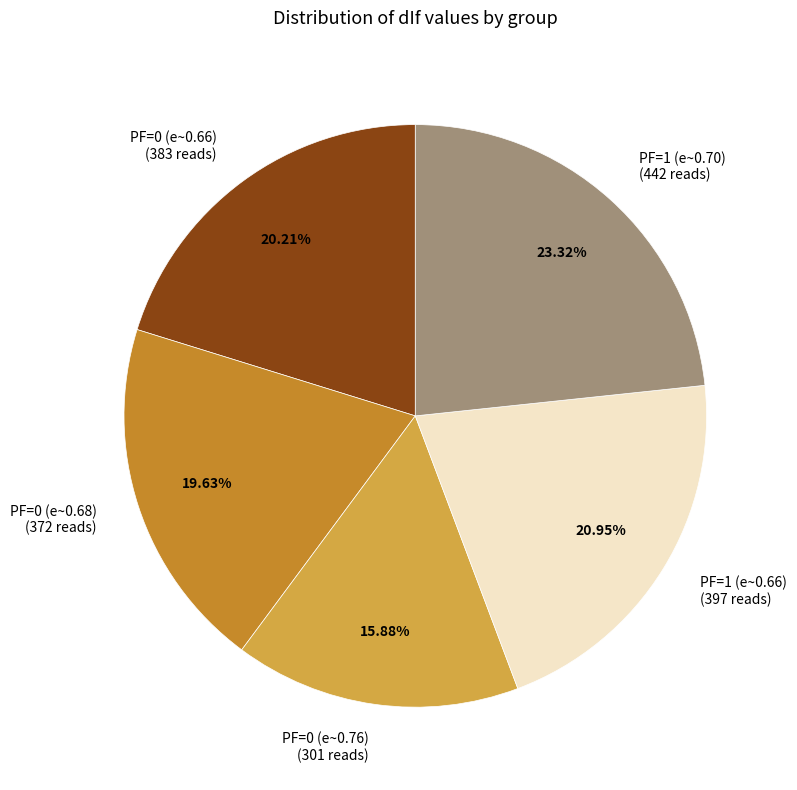

Which has a higher value, PF=0 (e~0.76) (301 reads) or PF=0 (e~0.68) (372 reads)?

PF=0 (e~0.68) (372 reads)